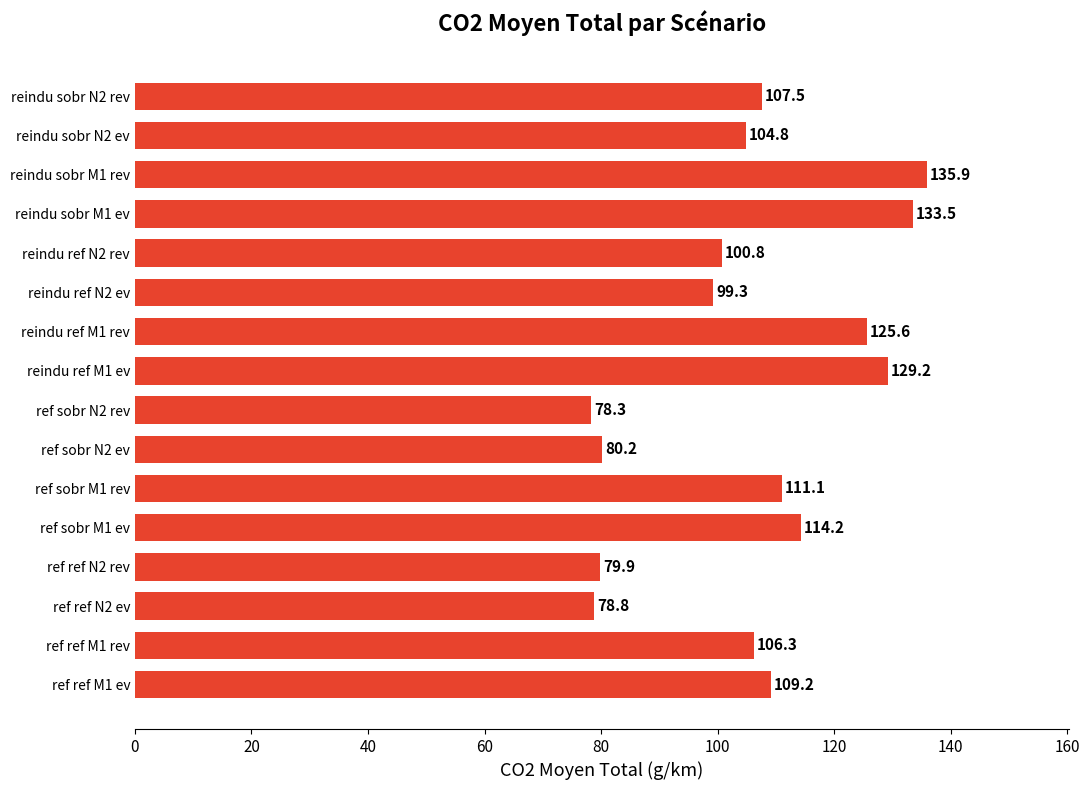

Which has a higher value, reindu ref M1 ev or reindu ref N2 rev?

reindu ref M1 ev